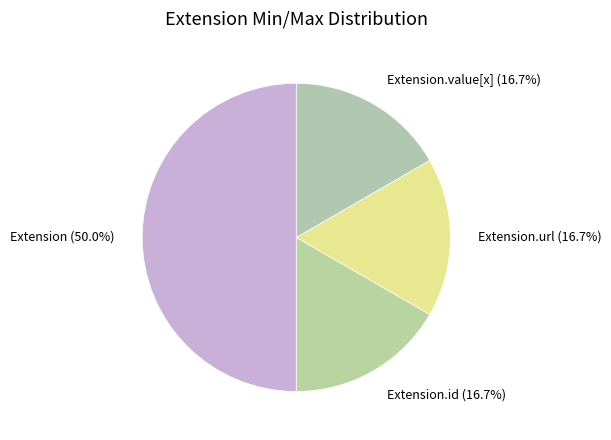

Count the number of slices in the pie.

4